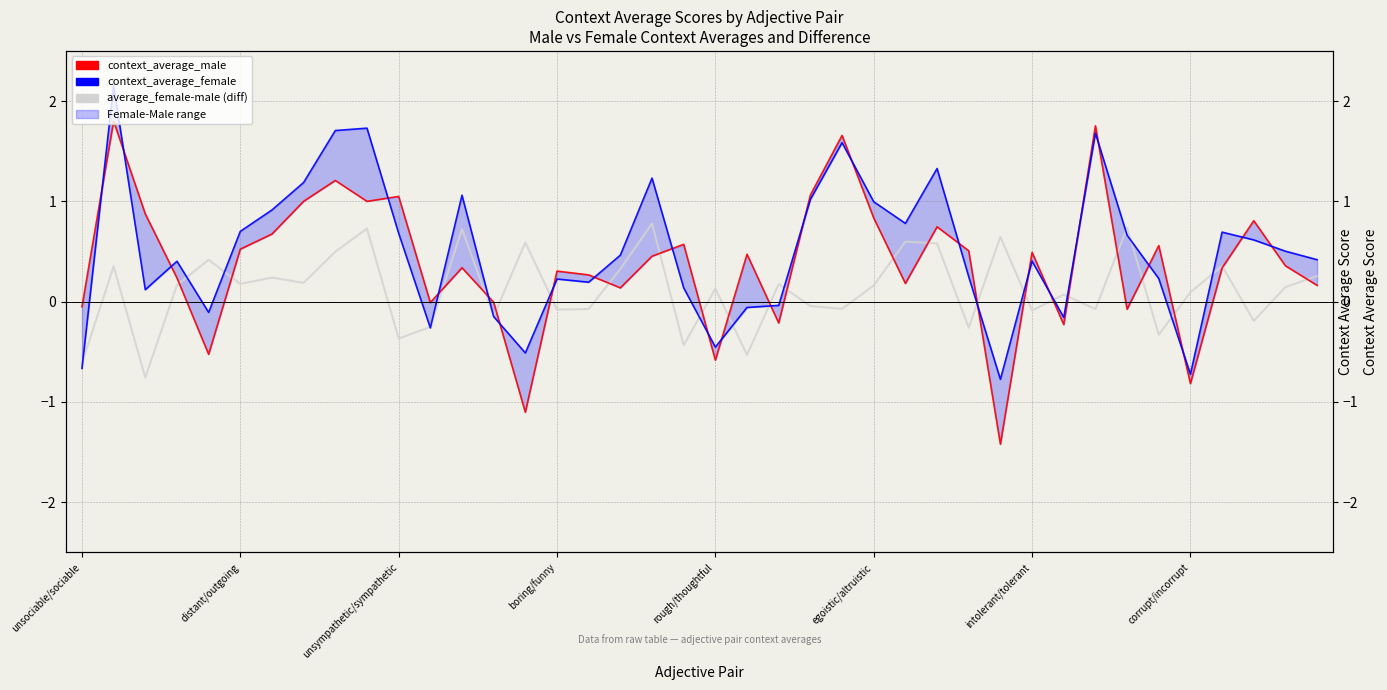

Reading right to left, transcribe all the data shown in this chart.

average_female-male (diff): 0.3	0.1	-0.2	0.4	0.1	-0.3	0.7	-0.1	0.1	-0.1	0.6	-0.3	0.6	0.6	0.2	-0.1	-0.0	0.2	-0.5	0.1	-0.4	0.8	0.3	-0.1	-0.1	0.6	-0.1	0.7	-0.3	-0.4	0.7	0.5	0.2	0.2	0.2	0.4	0.2	-0.8	0.4	-0.6
context_average_male: 0.2	0.4	0.8	0.3	-0.8	0.6	-0.1	1.8	-0.2	0.5	-1.4	0.5	0.7	0.2	0.8	1.7	1.1	-0.2	0.5	-0.6	0.6	0.5	0.1	0.3	0.3	-1.1	-0.0	0.3	-0.0	1.0	1.0	1.2	1.0	0.7	0.5	-0.5	0.2	0.9	1.8	-0.1
context_average_female: 0.4	0.5	0.6	0.7	-0.7	0.2	0.7	1.7	-0.2	0.4	-0.8	0.2	1.3	0.8	1.0	1.6	1.0	-0.0	-0.1	-0.5	0.1	1.2	0.5	0.2	0.2	-0.5	-0.1	1.1	-0.3	0.7	1.7	1.7	1.2	0.9	0.7	-0.1	0.4	0.1	2.2	-0.7